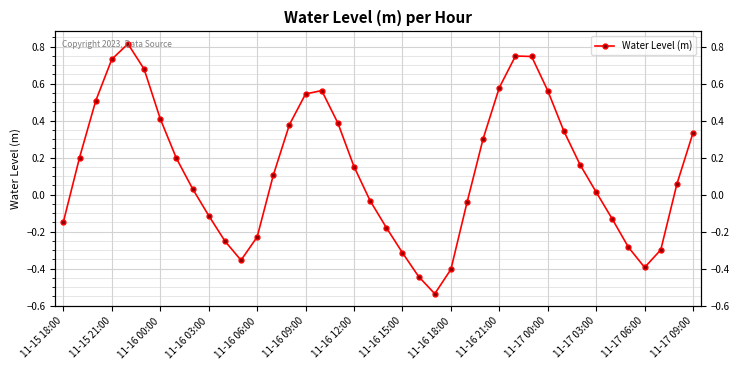

Which has a higher value, 34 or 19?

19